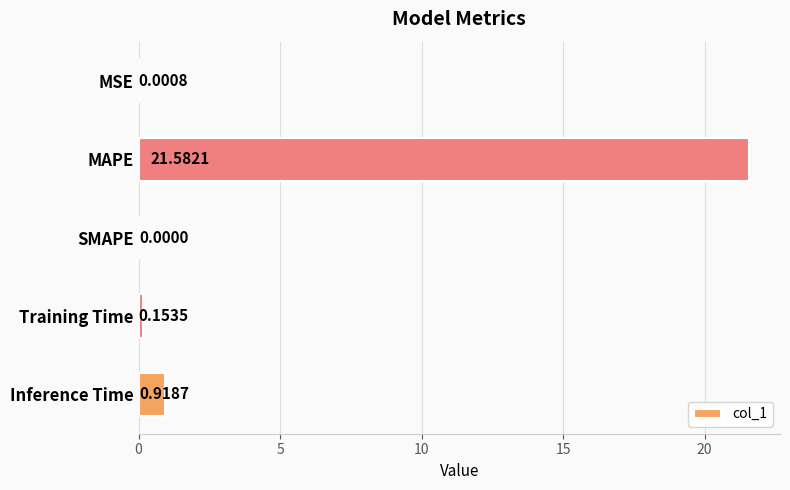

Are the bars horizontal?

Yes